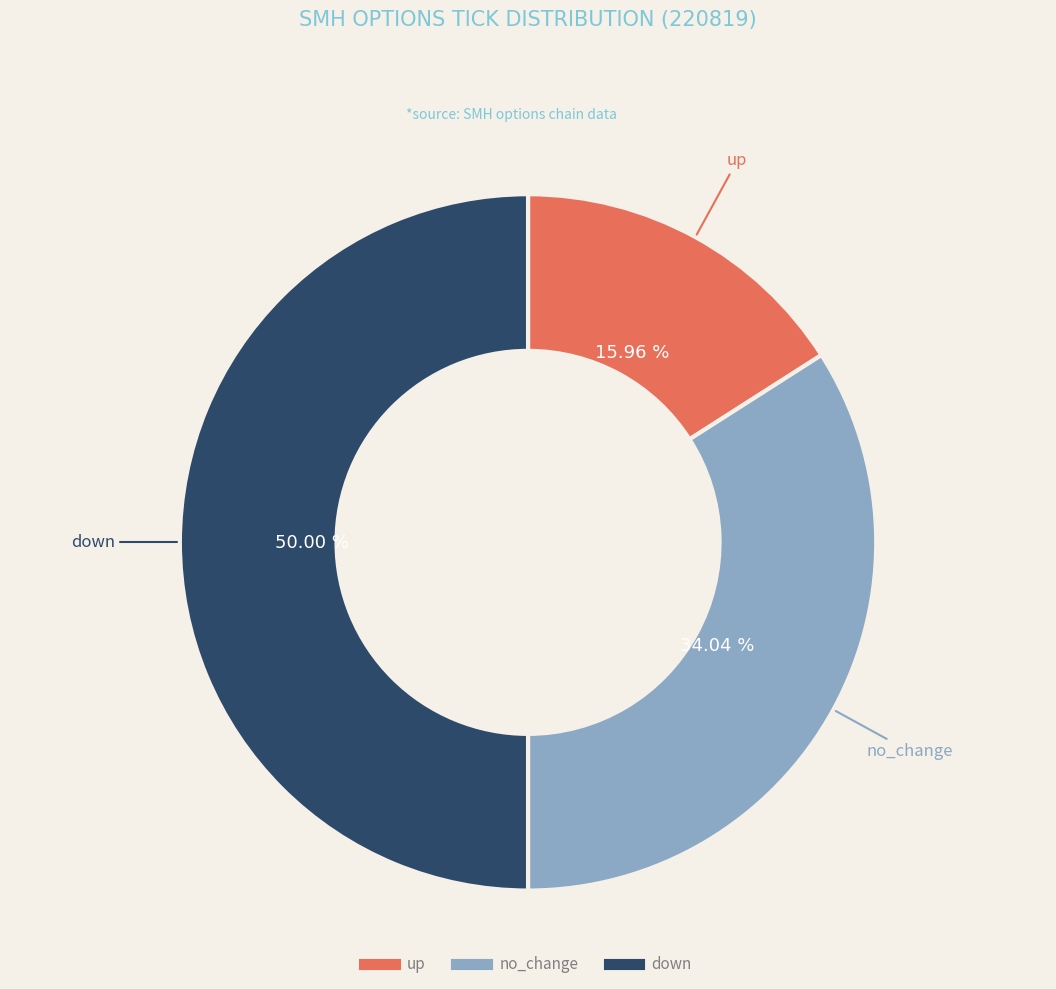

Which slice represents more than half of the pie?

down